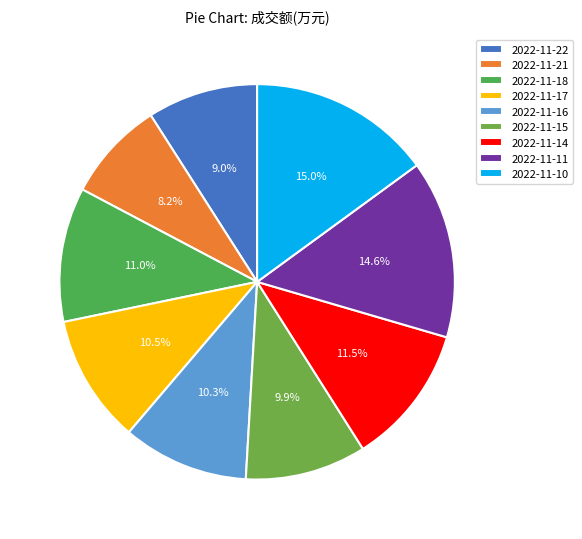

Between 2022-11-21 and 2022-11-11, which is larger?

2022-11-11